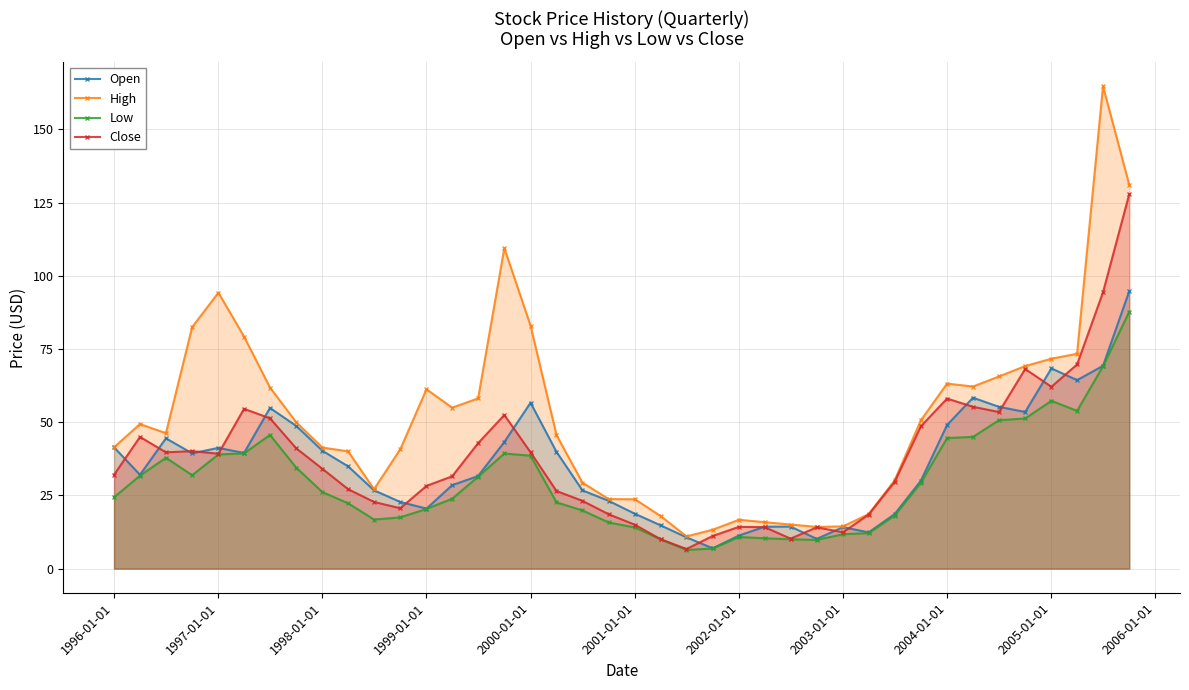

The value of Close at 1998-01-01 is 64.5. True or false?

False